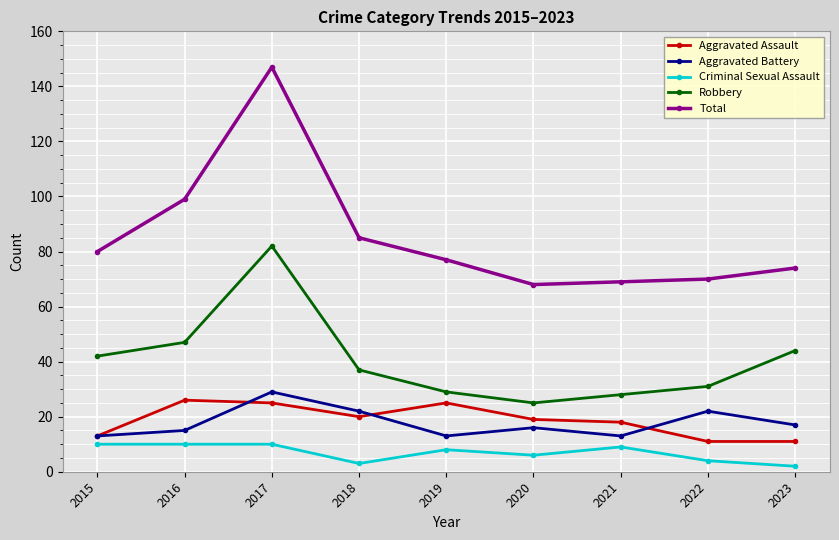

How many lines are shown in the chart?

5